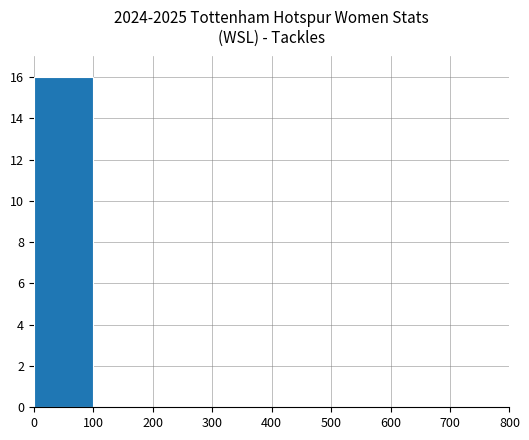

What is the maximum value shown in the chart?

16